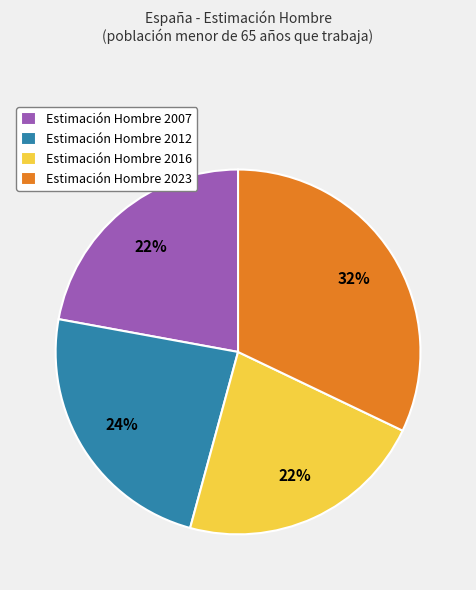

To the nearest percent, what portion does Estimación Hombre 2007 represent?

22%